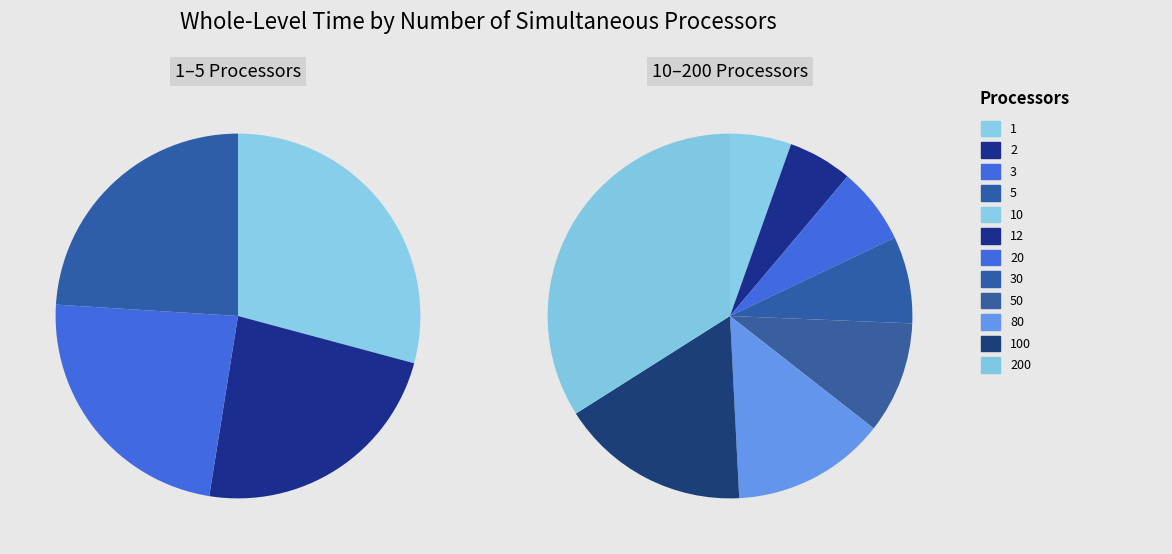

Is there a majority slice in this chart?

No